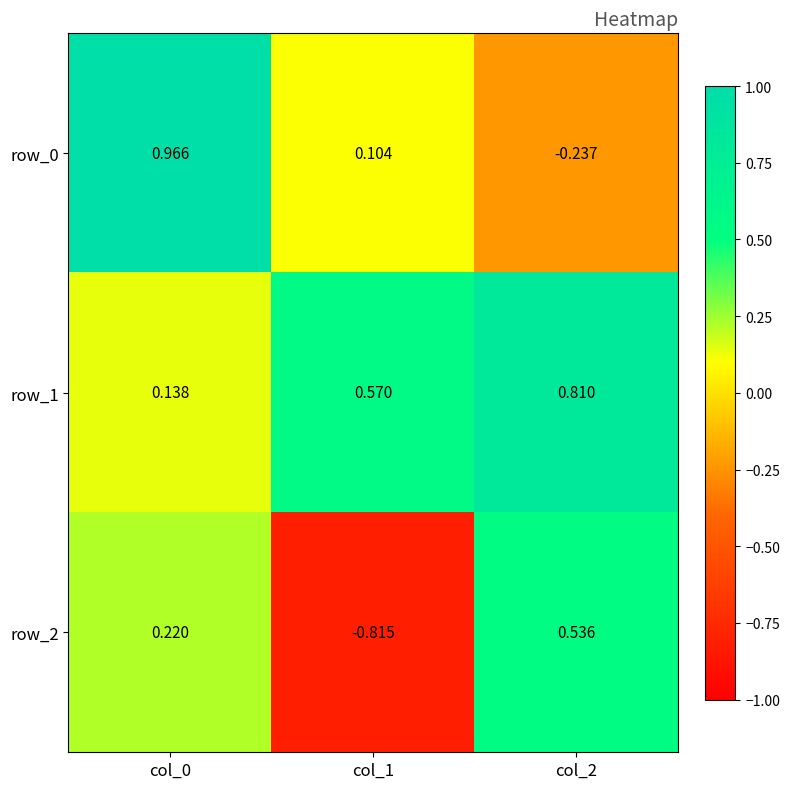

Between col_0 and col_2, which series saw the biggest shift?

row_0